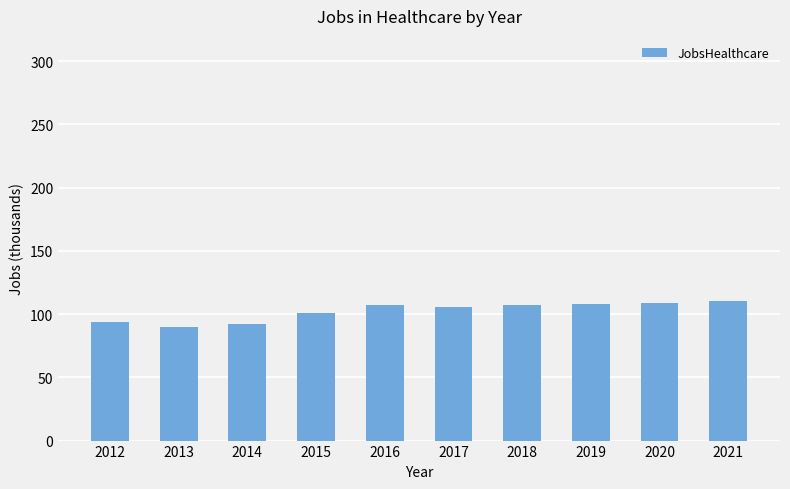

What is the change in value from 2015 to 2021?

+9